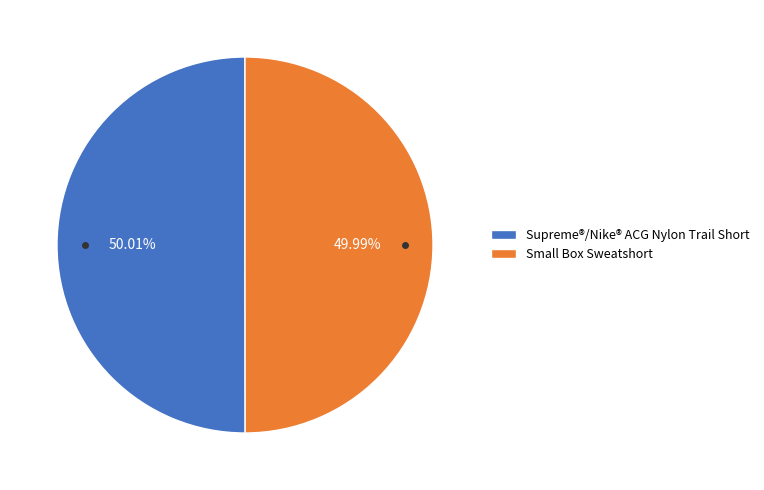

Is there any slice that represents more than half of the pie?

Yes